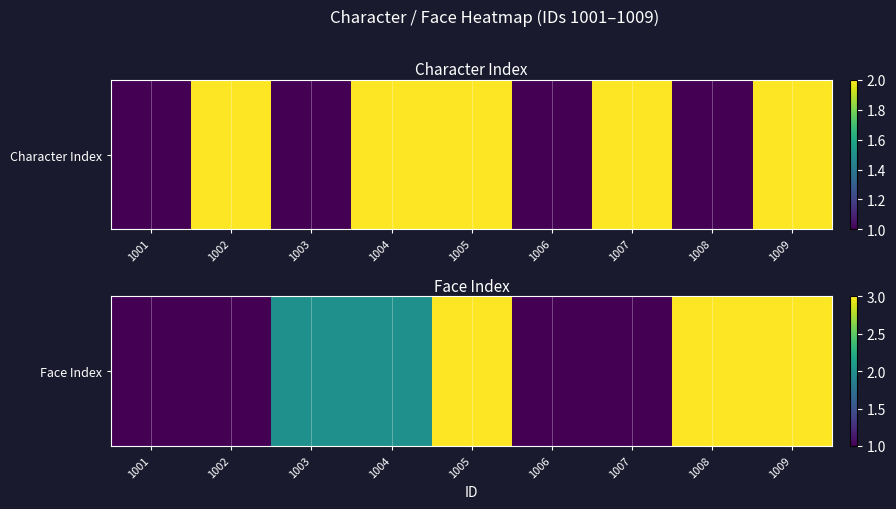

The chart shows a value of 3 at 1009. True or false?

True